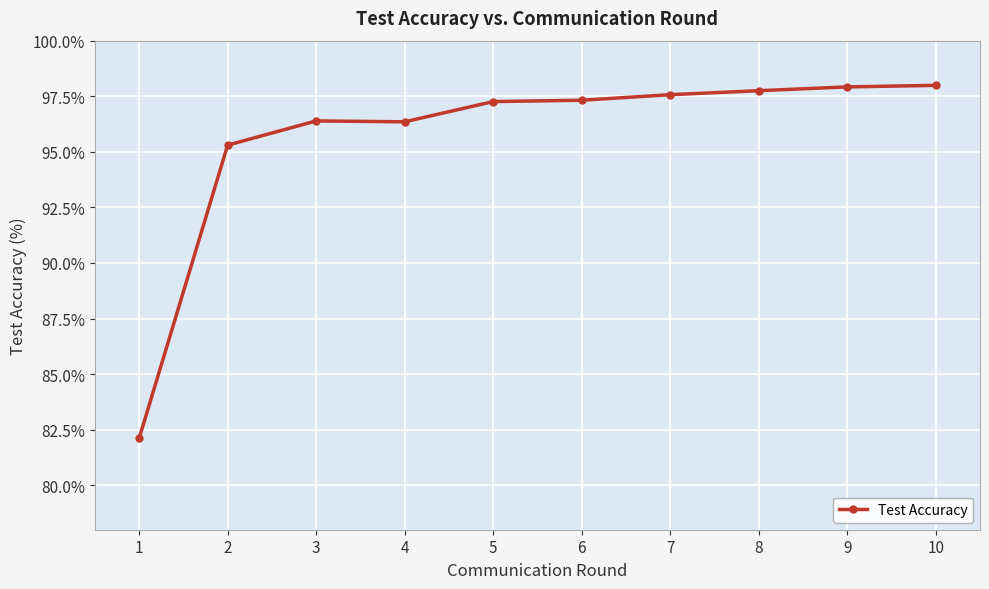

How many data points are above 97?

6